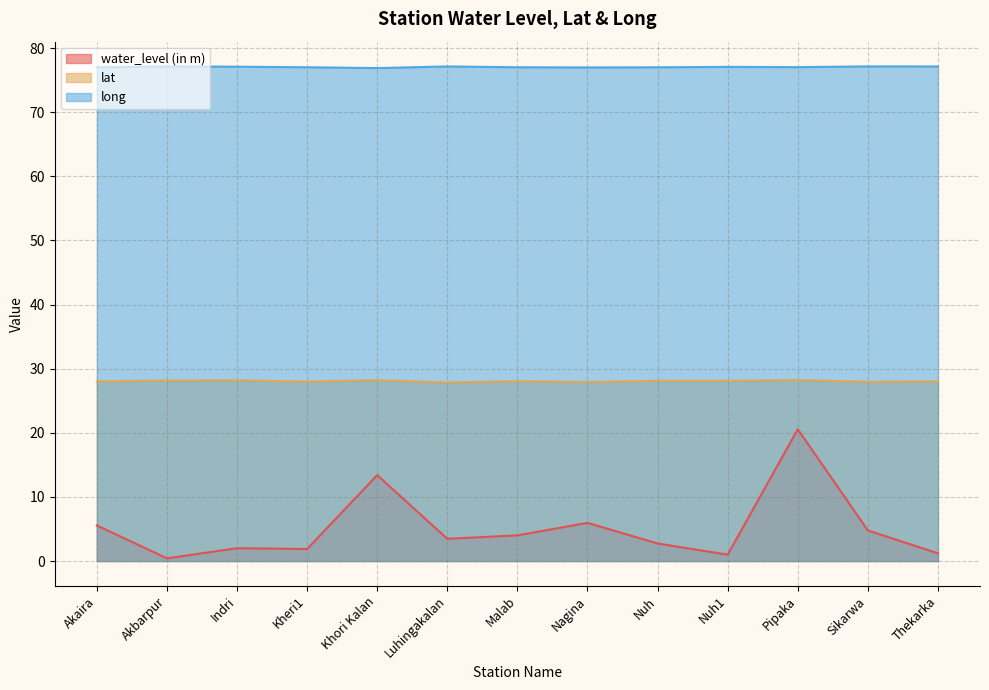

What is the difference between the lat values at Pipaka and Nuh1?

0.1